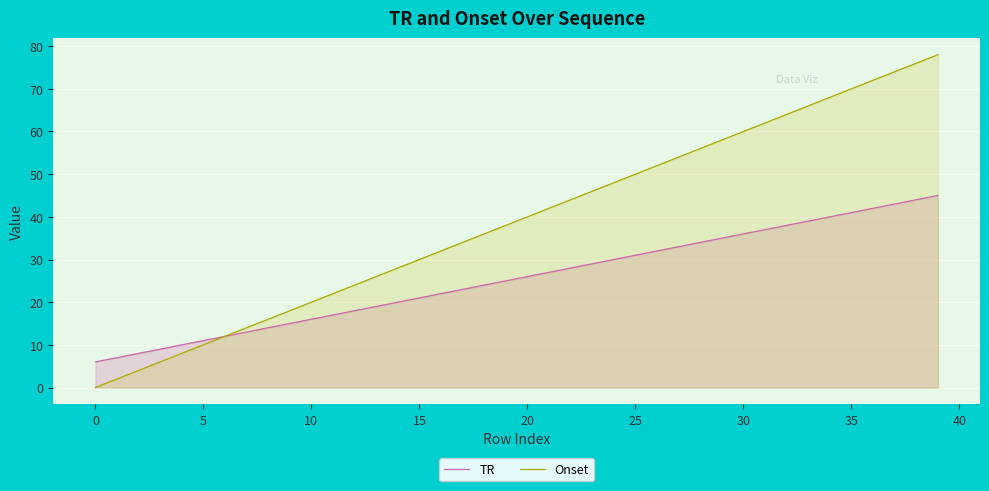

At which category does the chart reach its minimum across all series?

0